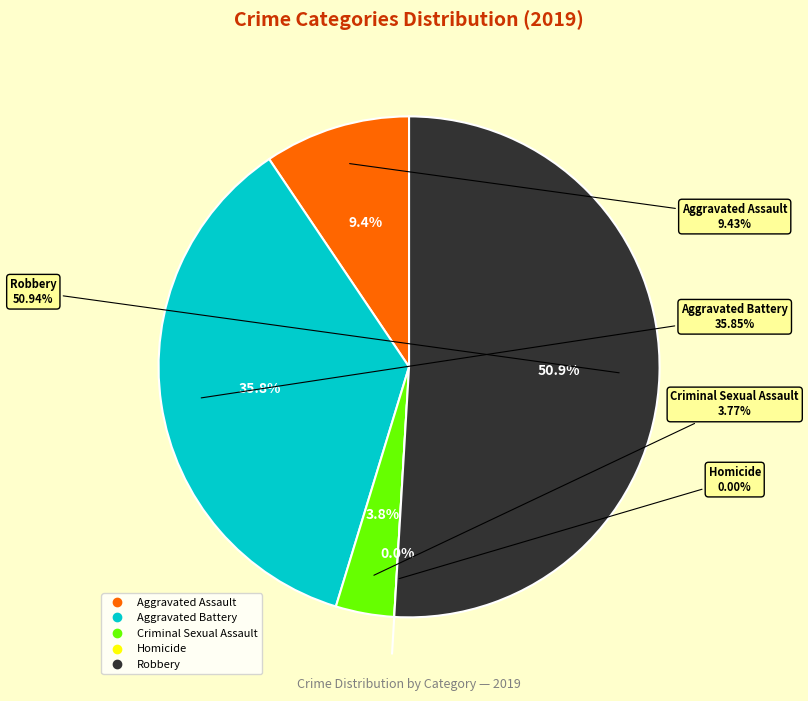

How many segments does this pie chart have?

5